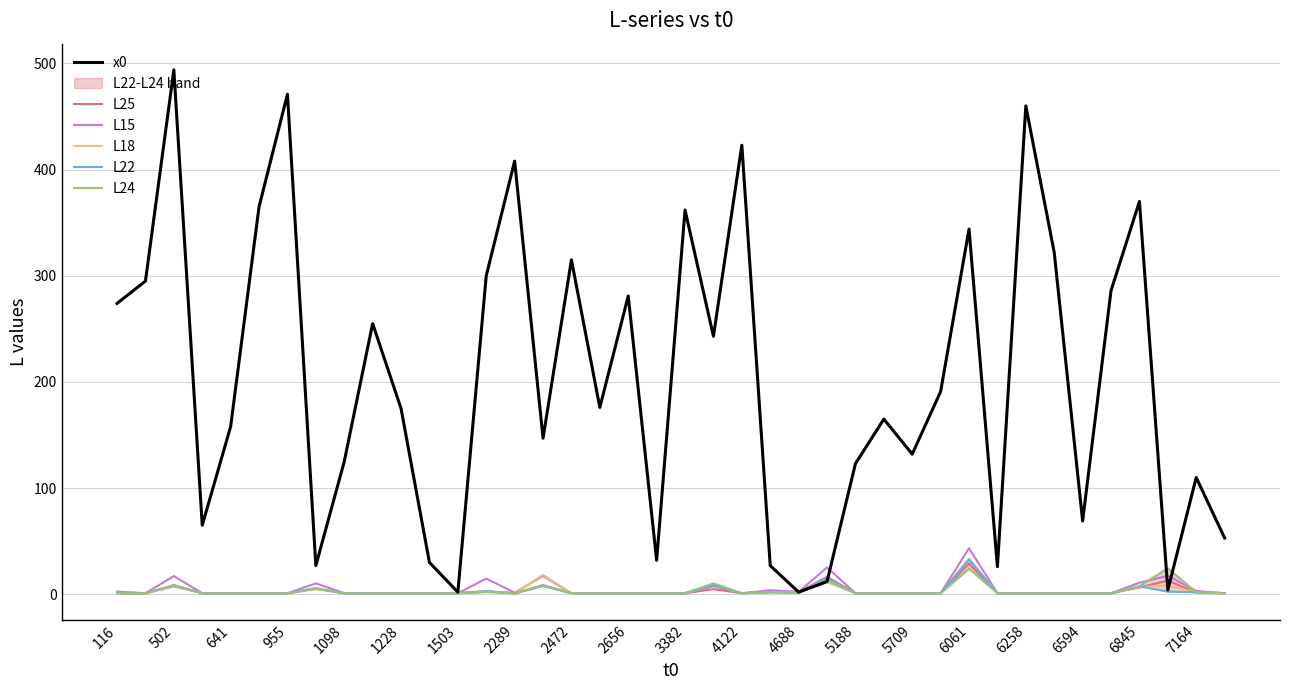

True or false: L15 has a value of 1.0 at 6258.

True